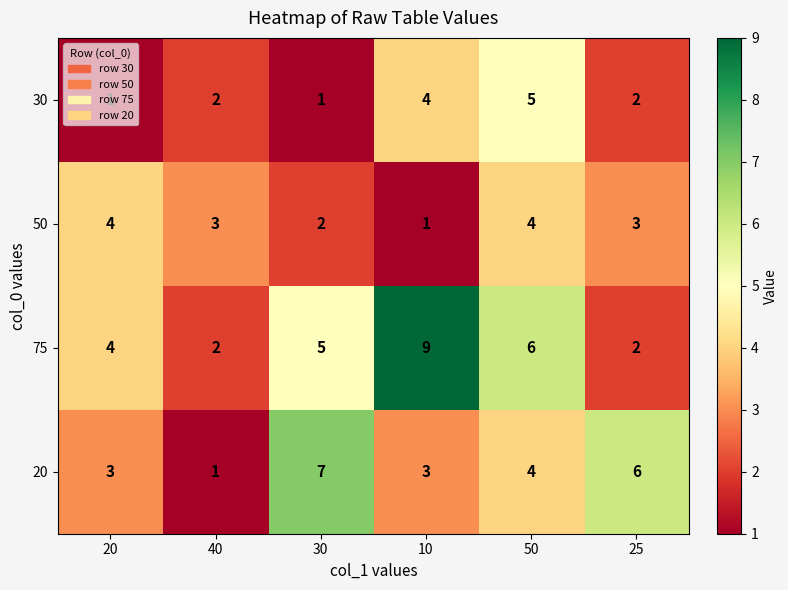

Where does the 50 series first go above 3?

20